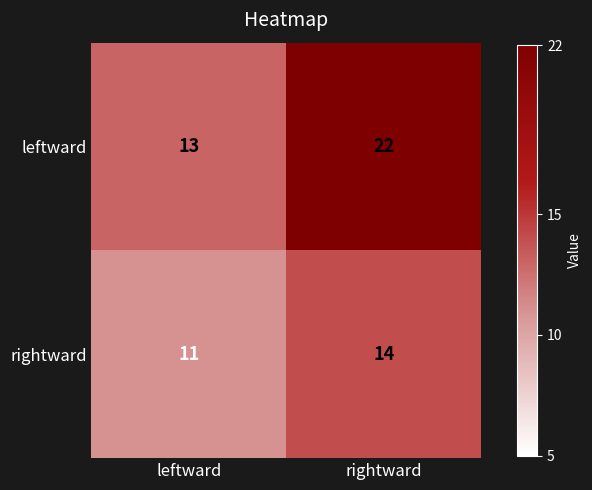

The leftward series shows 6 at leftward. True or false?

False